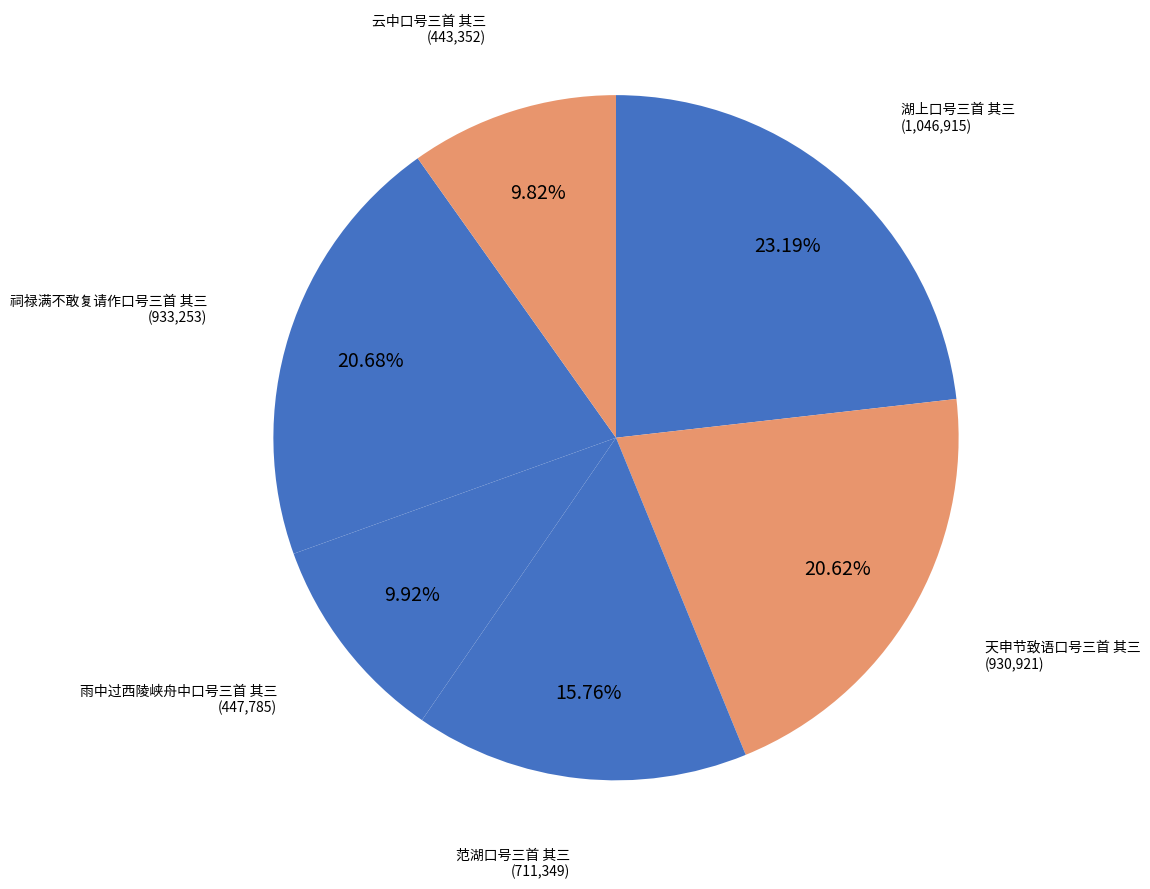

Count the number of slices in the pie.

6